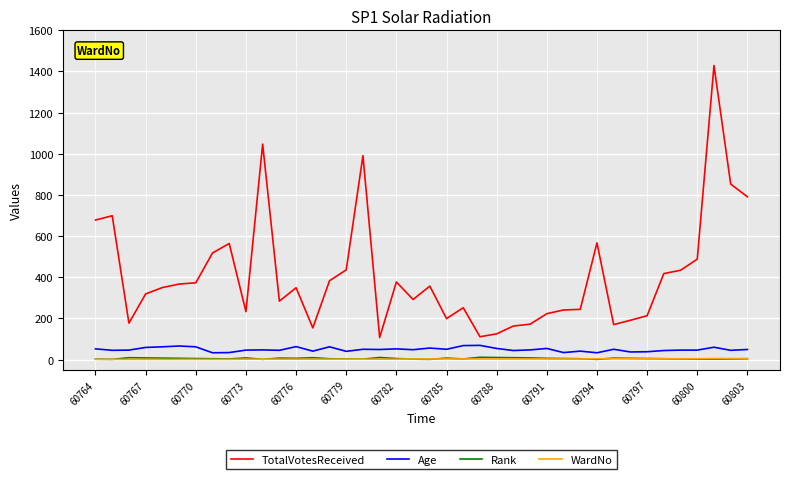

Which series has the largest total across all categories?

TotalVotesReceived